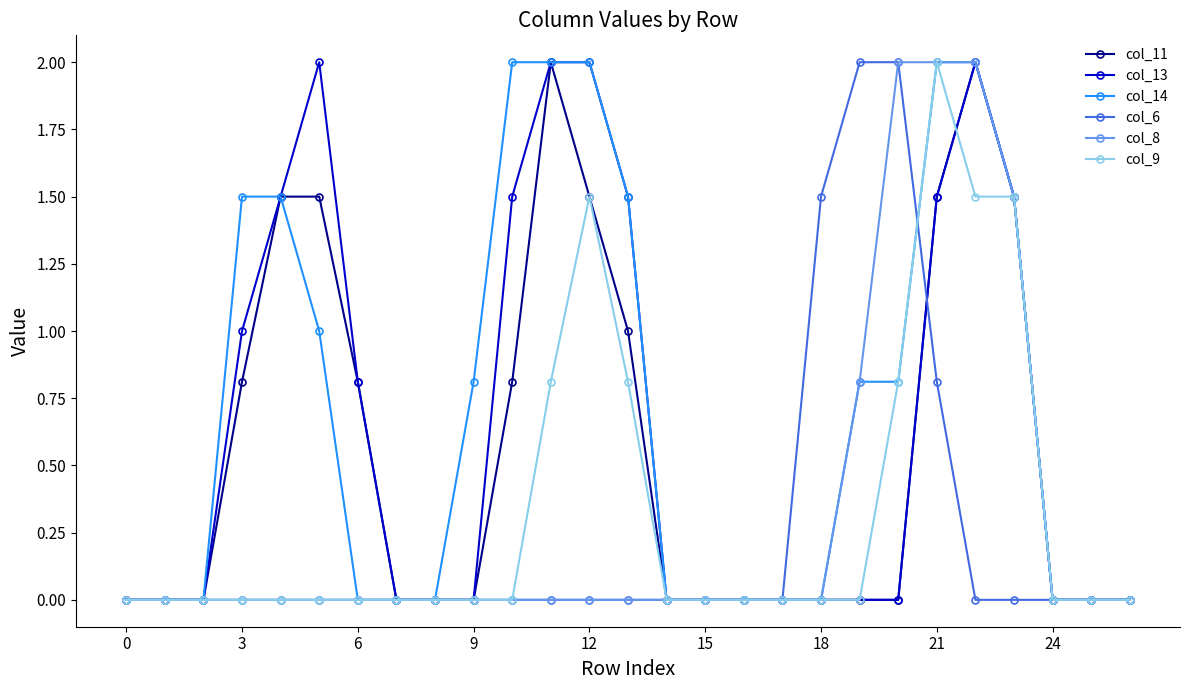

True or false: col_11 has more than 0 interior local peaks.

True